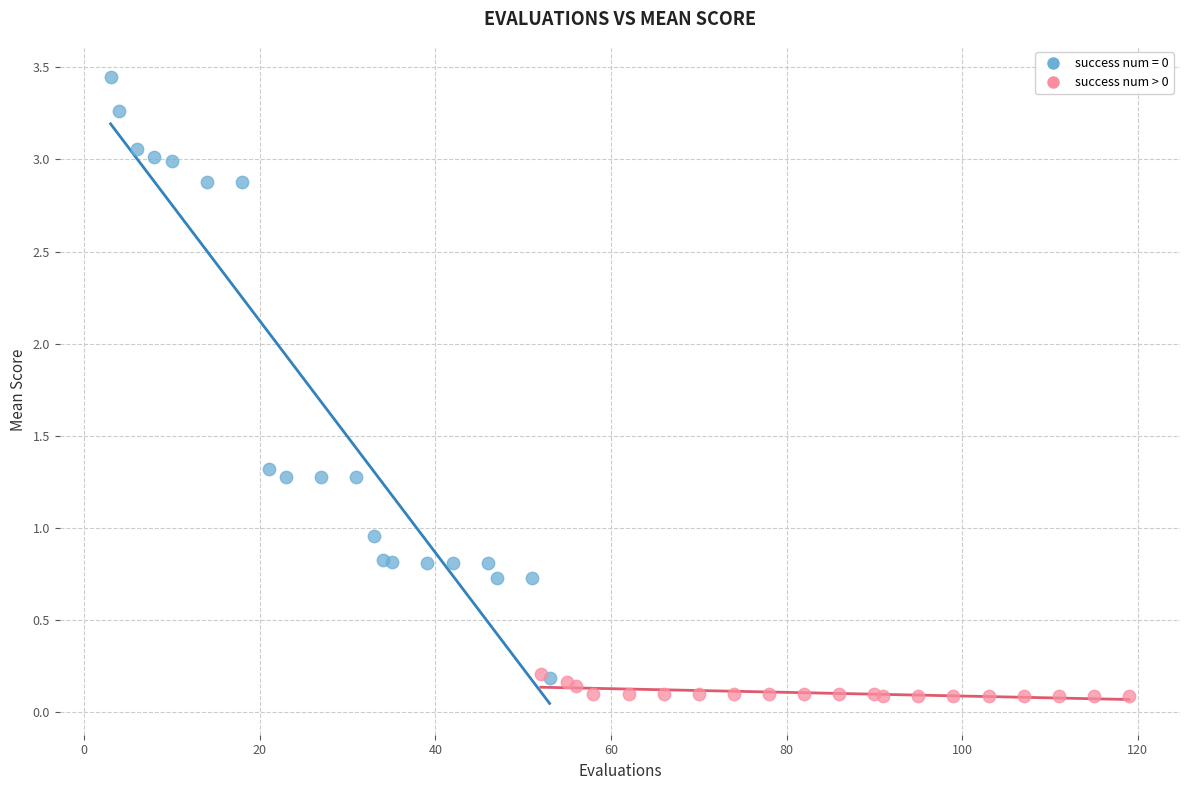

Which series has the largest Y range (max minus min)?

success num = 0